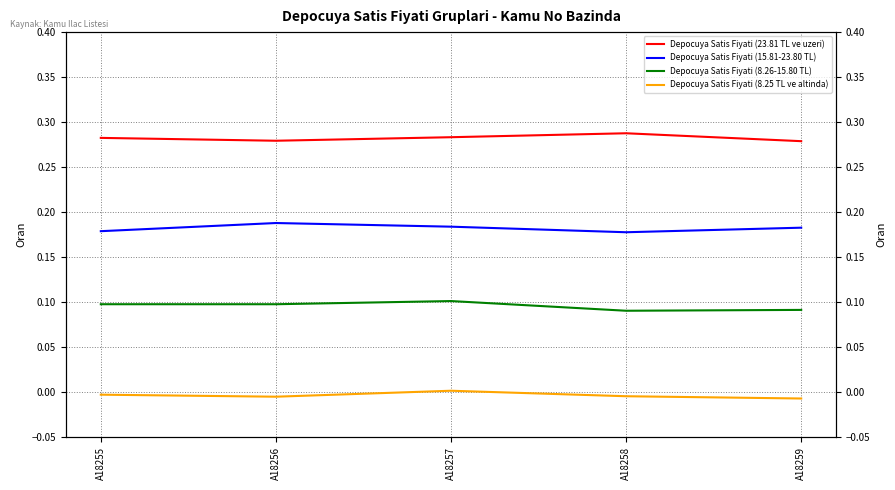

How many interior local peaks does the Depocuya Satis Fiyati (8.26-15.80 TL) series have?

1